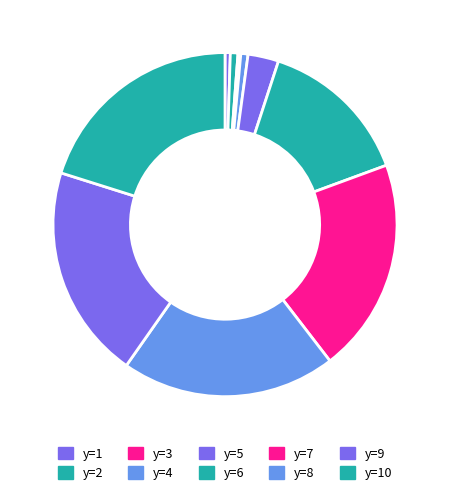

Does y=5 represent more than half of the total?

No